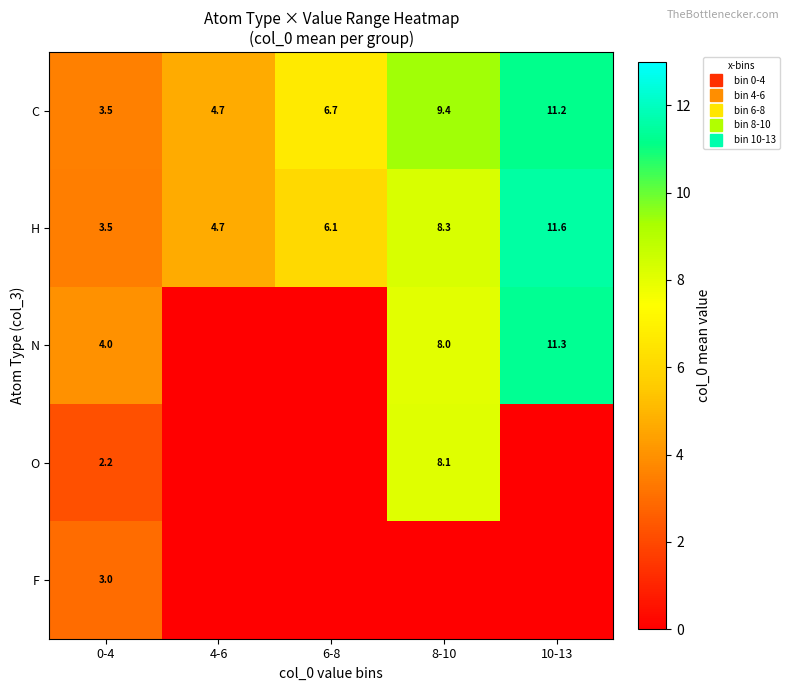

What is the total value across all series at 0-4?

16.2